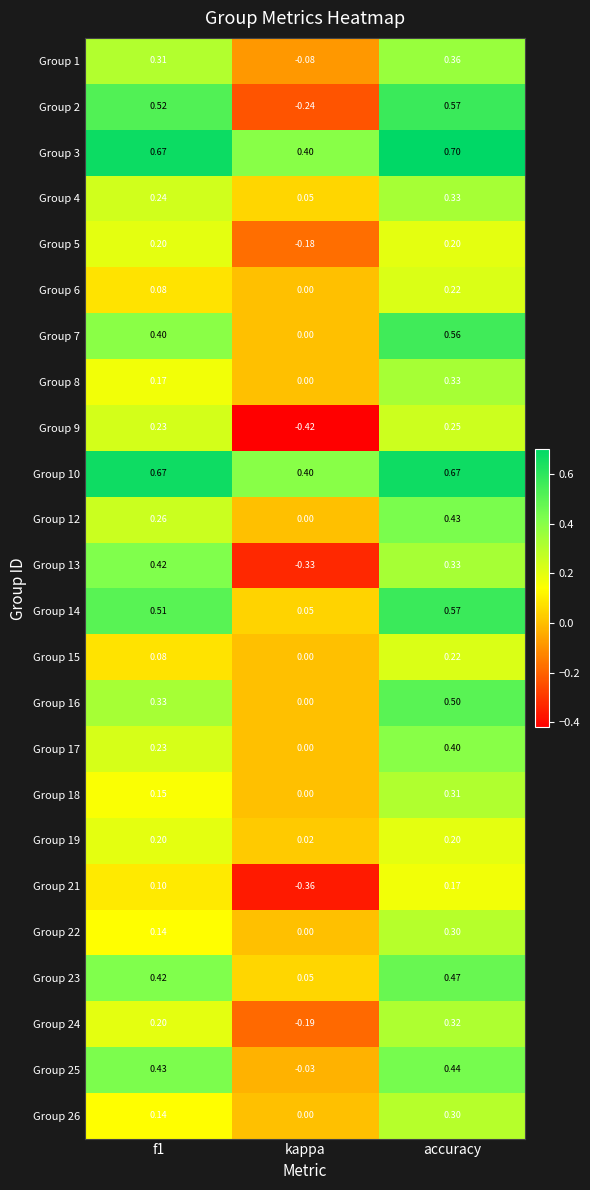

Is the value of Group 4 at f1 greater than the value of Group 3 at kappa?

No